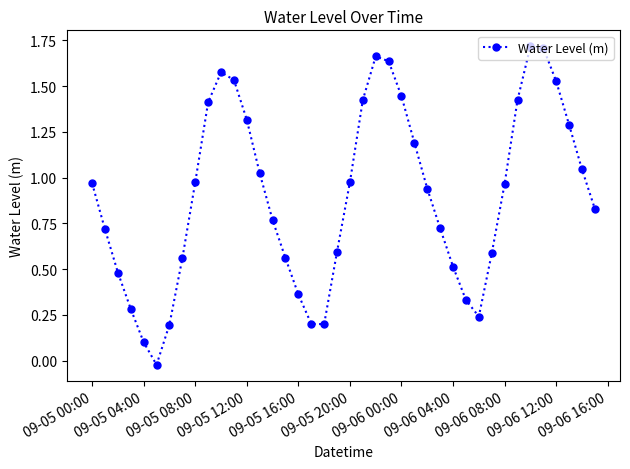

How many interior local valleys (lower than both neighbors) does the data have?

3